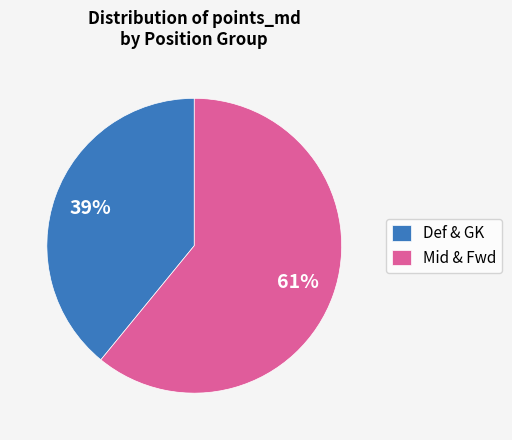

The Def & GK slice represents 39% of the pie. True or false?

True